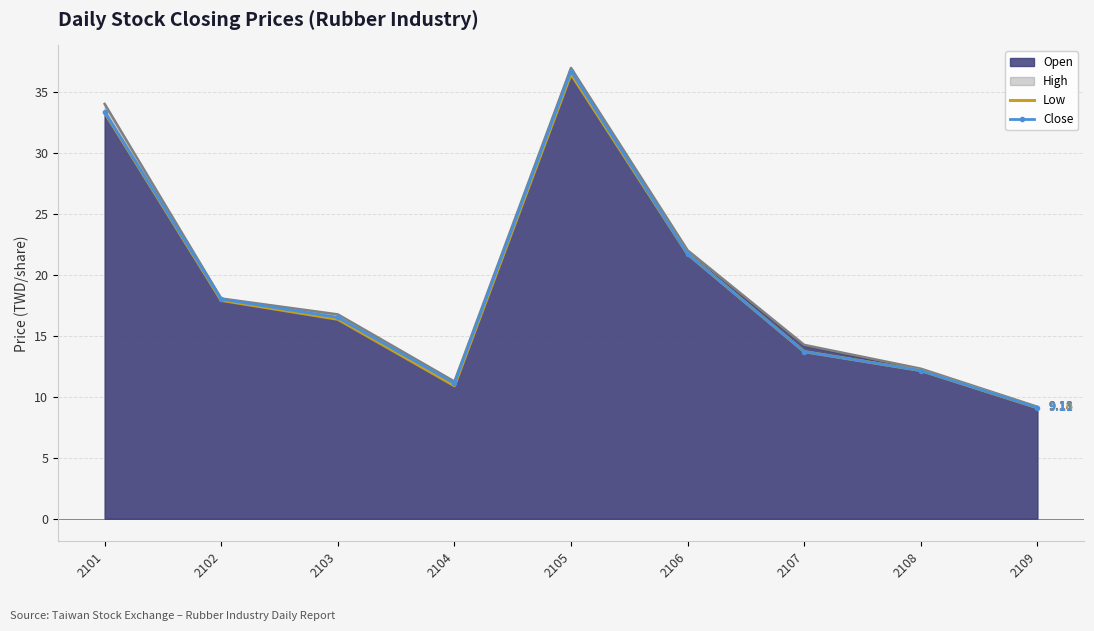

Between 2108 and 2106, which is larger?

2106